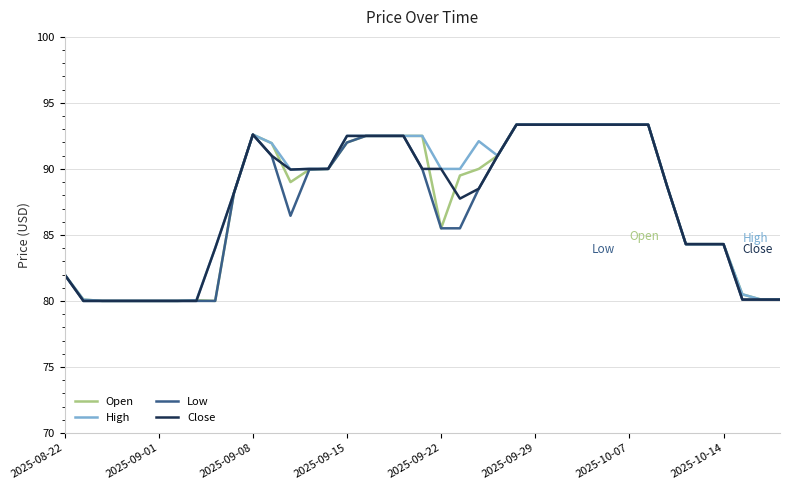

What is the minimum value shown in the chart?

80.0